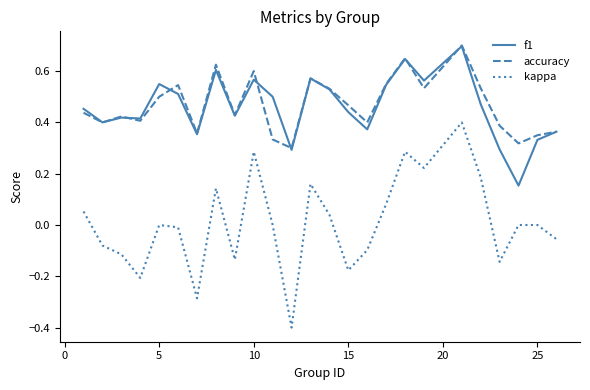

What is the minimum value for kappa?

-0.4